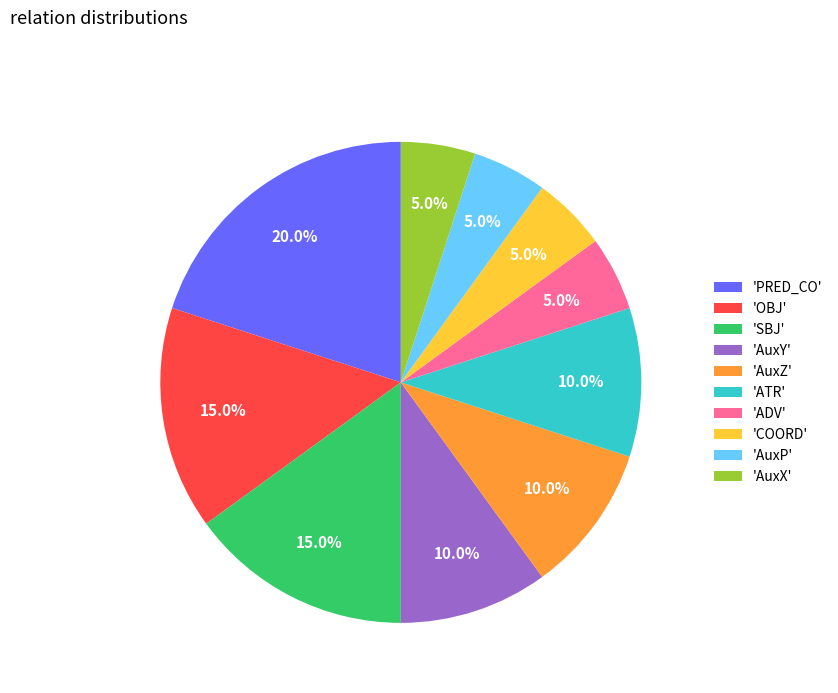

Which category has the biggest portion of the pie?

'PRED_CO'